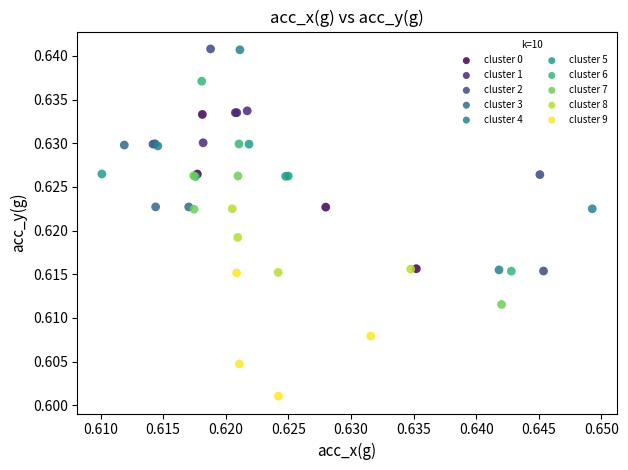

Which series reaches the minimum Y coordinate?

cluster 9